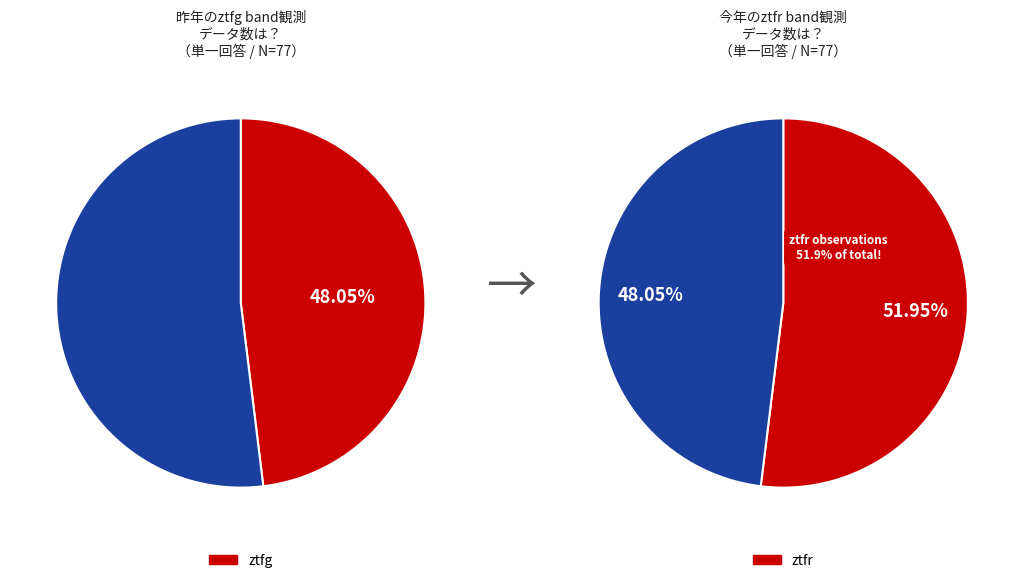

What is the smallest slice in the pie chart?

ztfg